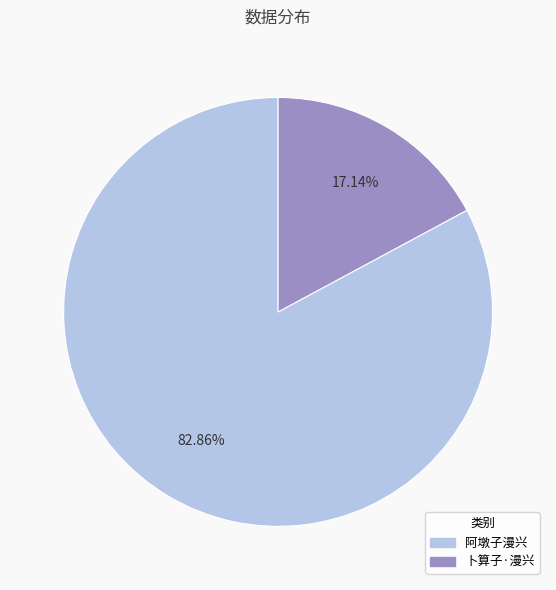

Approximately how many times larger is the value at 阿墩子漫兴 compared to 卜算子·漫兴?

4.8